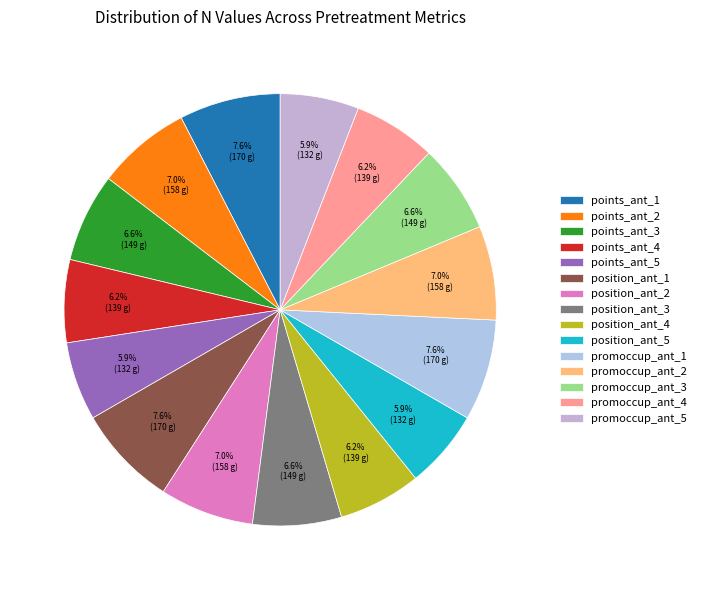

Approximately how many times larger is the value at promoccup_ant_1 compared to position_ant_2?

1.1